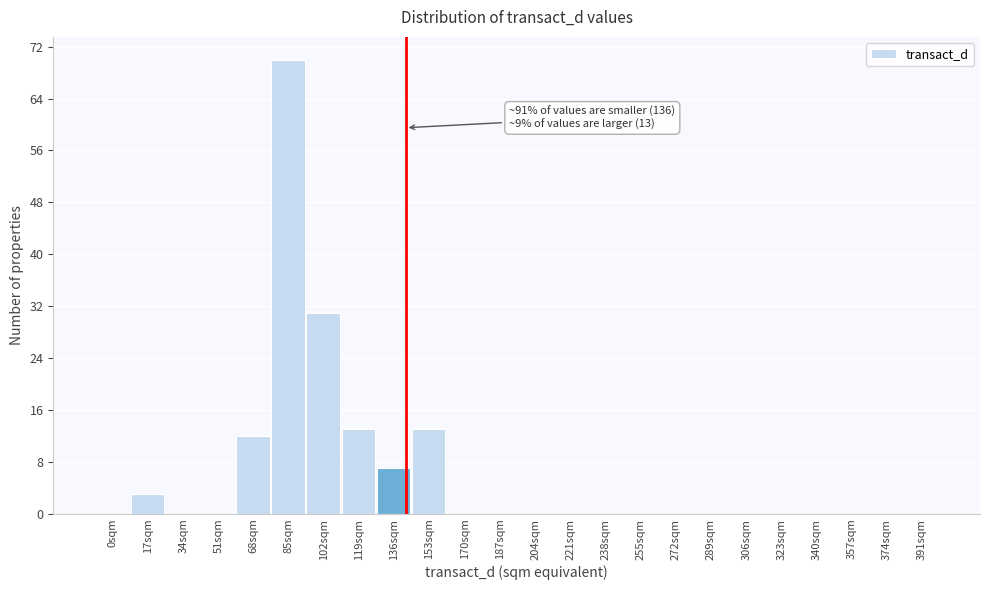

Reading left to right, list all the values displayed in this chart.

0sqm=0	17sqm=3	34sqm=0	51sqm=0	68sqm=12	85sqm=70	102sqm=31	119sqm=13	136sqm=7	153sqm=13	170sqm=0	187sqm=0	204sqm=0	221sqm=0	238sqm=0	255sqm=0	272sqm=0	289sqm=0	306sqm=0	323sqm=0	340sqm=0	357sqm=0	374sqm=0	391sqm=0